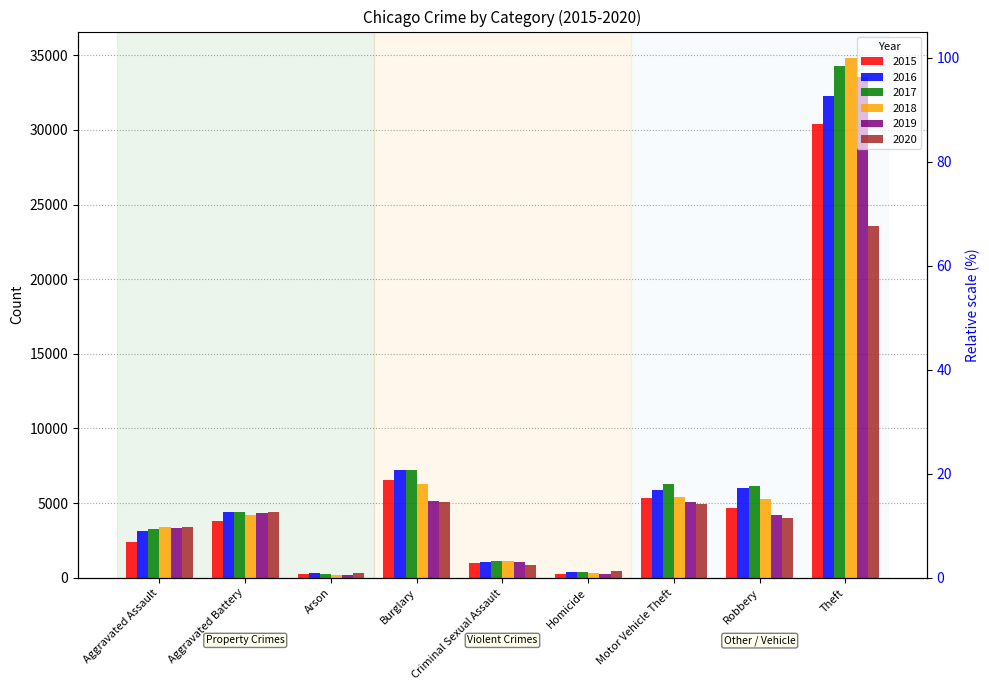

What is the total value across all series at Arson?

1500